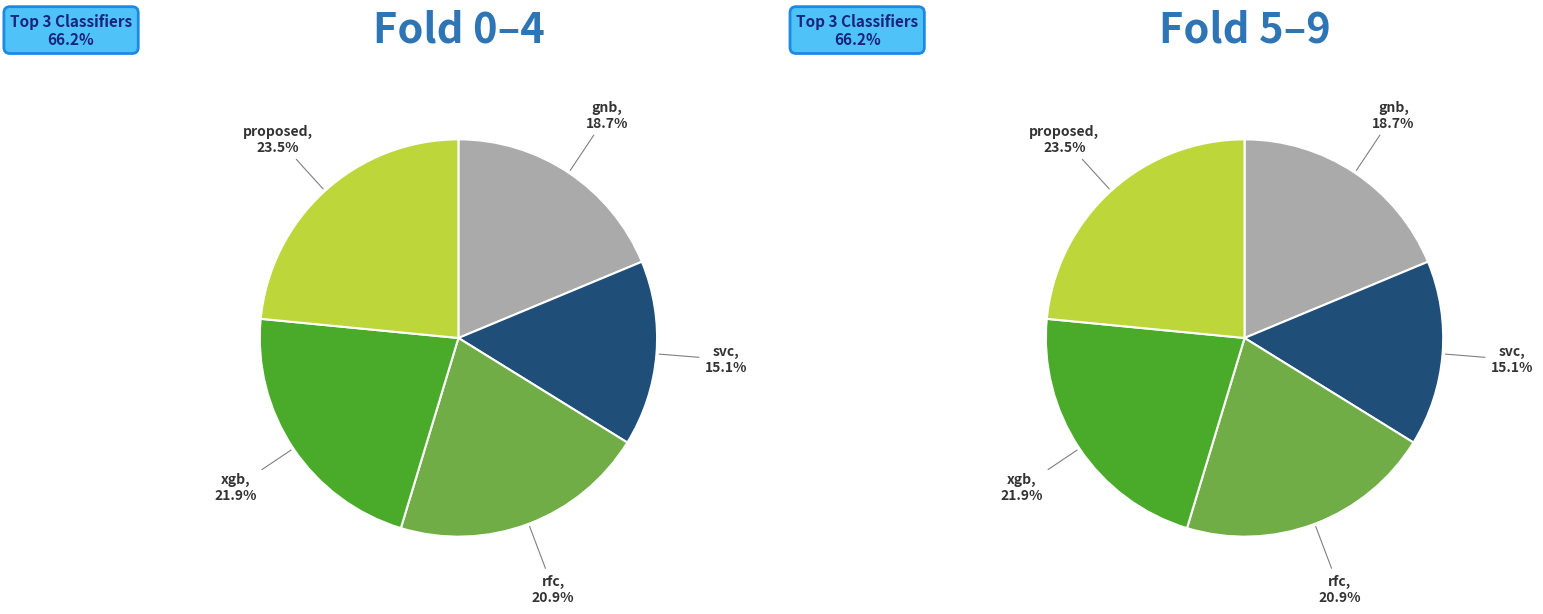

To the nearest percent, what is the average slice percentage?

20%